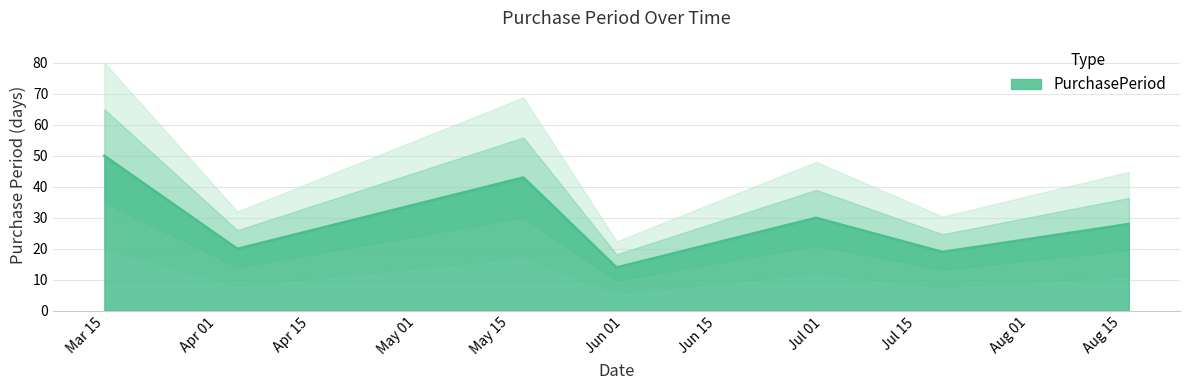

How many lines are shown in the chart?

1